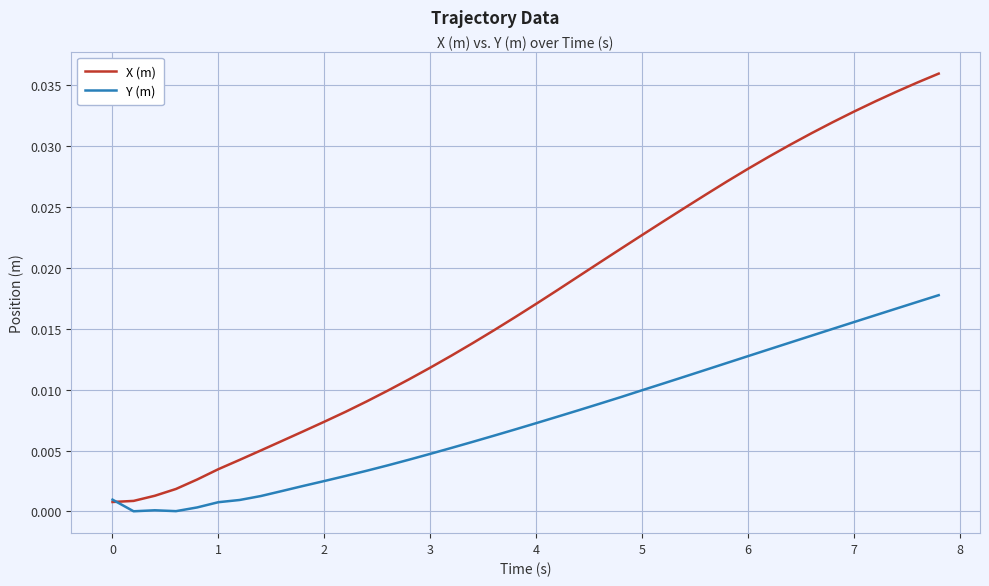

What are all the series names shown in the legend?

X (m), Y (m)